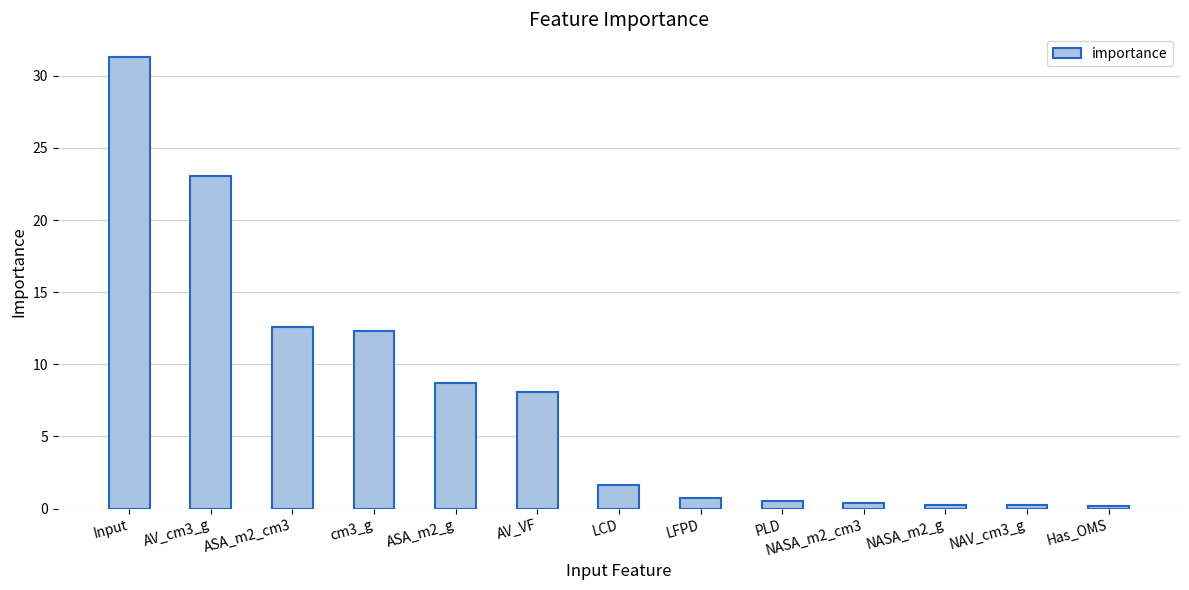

Which has a higher value, AV_VF or ASA_m2_cm3?

ASA_m2_cm3